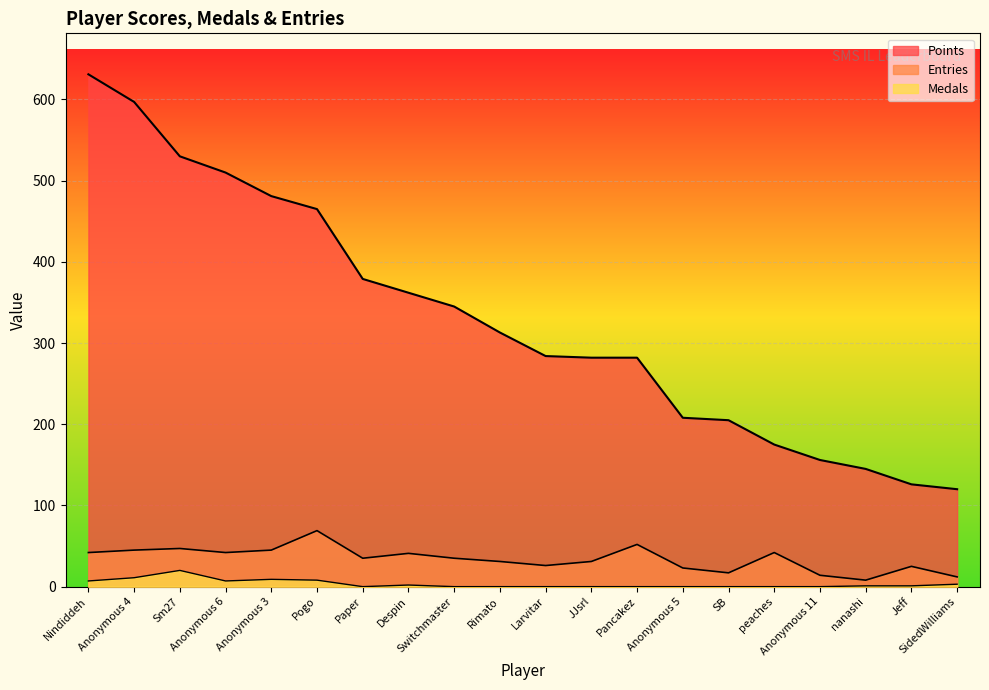

Reading left to right, extract all data points from this chart.

Points: 631	597	530	510	481	465	379	362	345	313	284	282	282	208	205	175	156	145	126	120
Medals: 7	11	20	7	9	8	0	2	0	0	0	0	0	0	0	0	0	1	1	3
Entries: 42	45	47	42	45	69	35	41	35	31	26	31	52	23	17	42	14	8	25	12